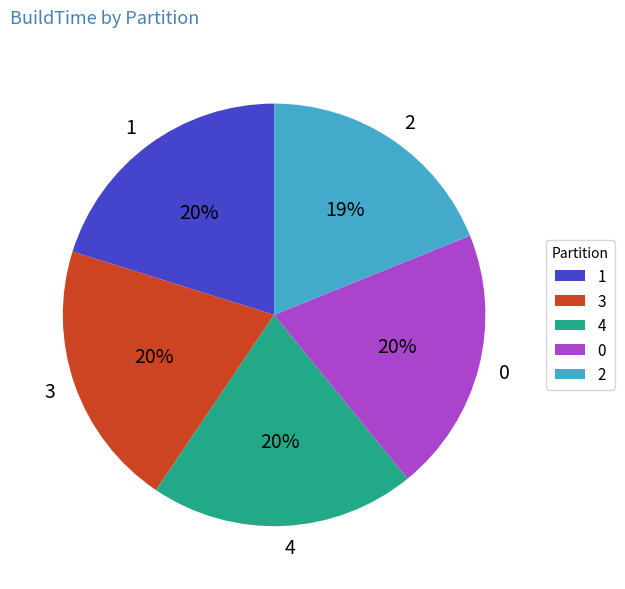

Combined, do 0 and 4 account for over 50%?

No